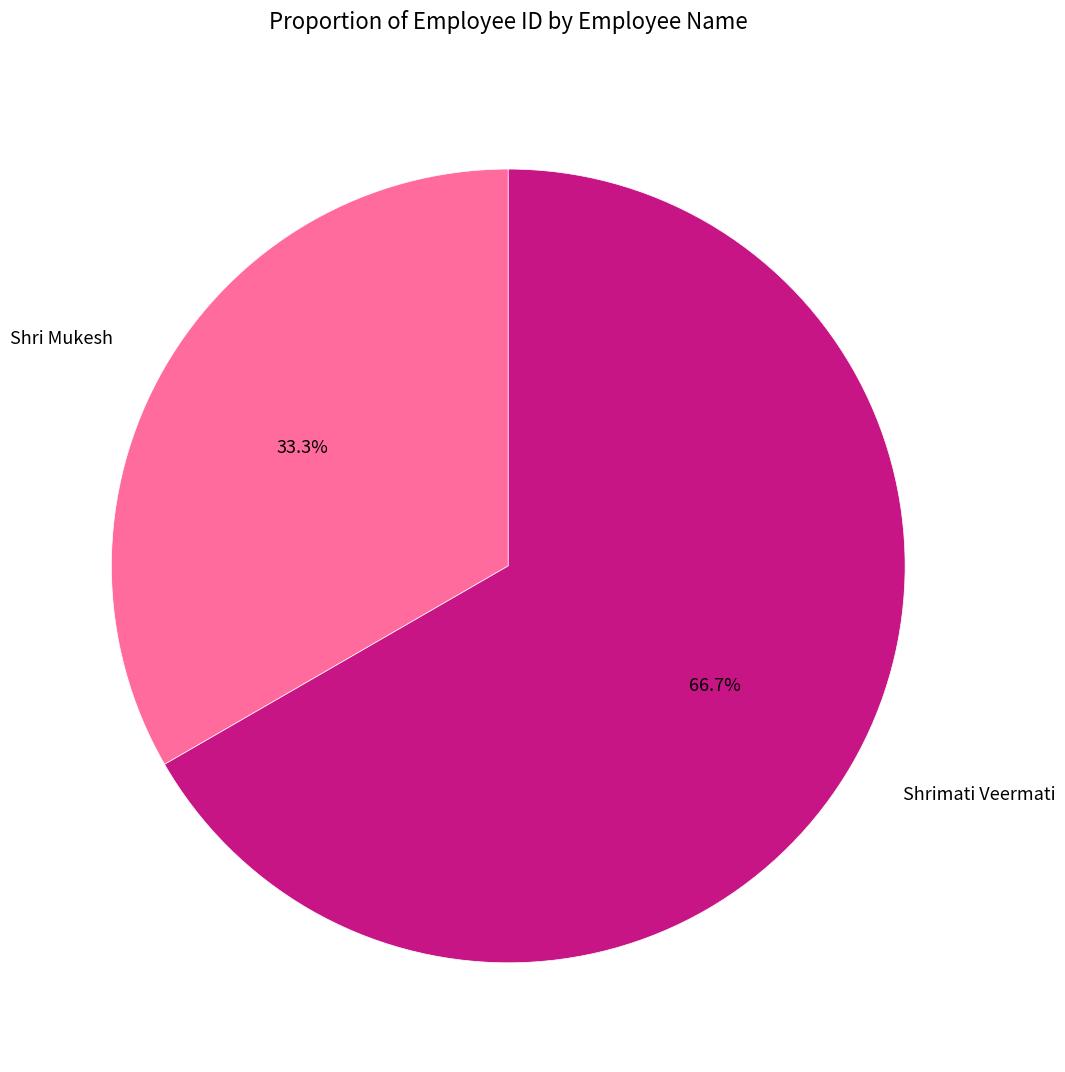

Which category accounts for the majority?

Shrimati Veermati